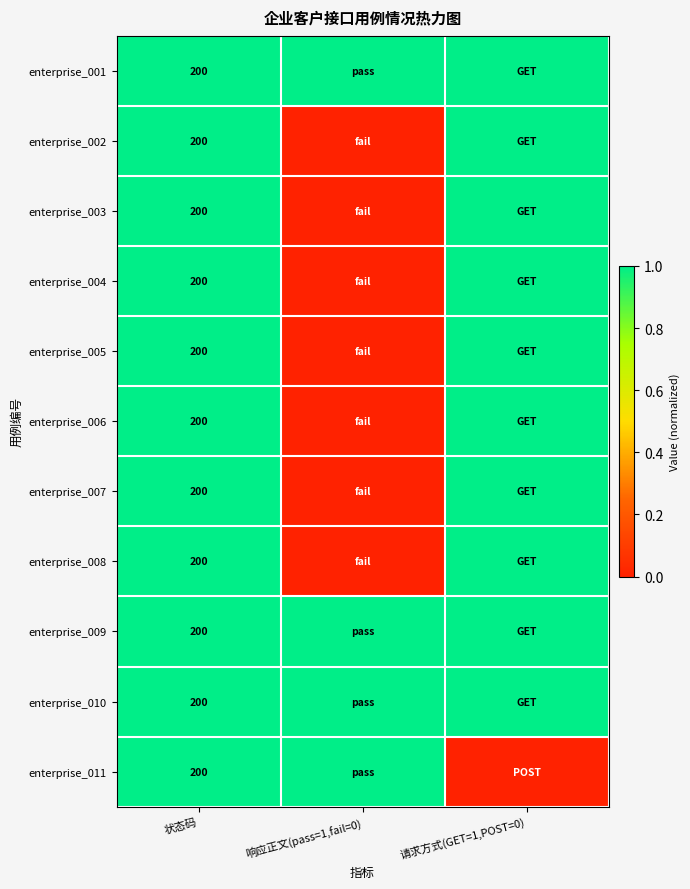

How many data points does each series have?

3